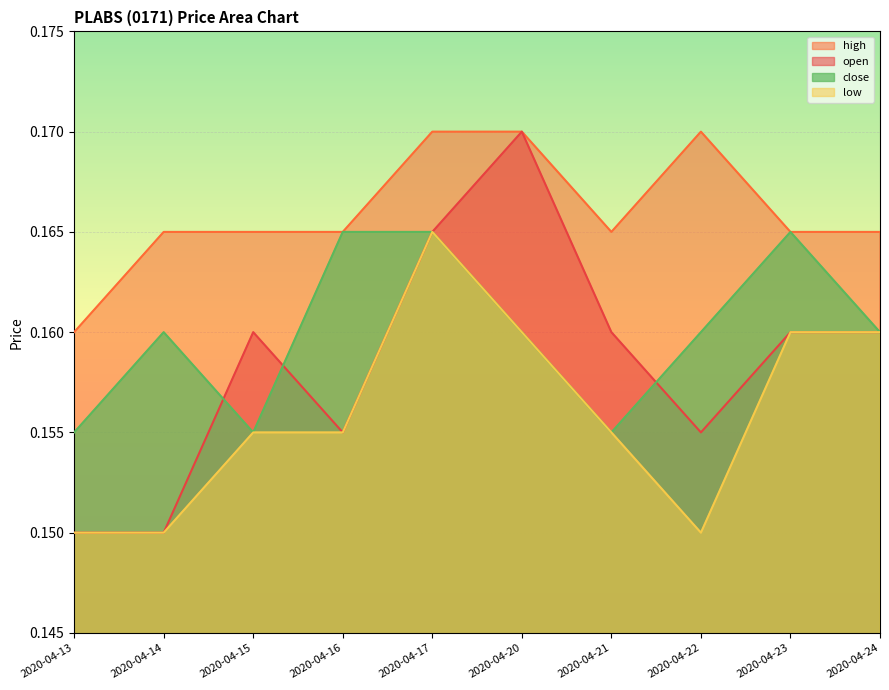

Rank the categories by high value from lowest to highest.

2020-04-13, 2020-04-14, 2020-04-15, 2020-04-16, 2020-04-21, 2020-04-23, 2020-04-24, 2020-04-17, 2020-04-20, 2020-04-22